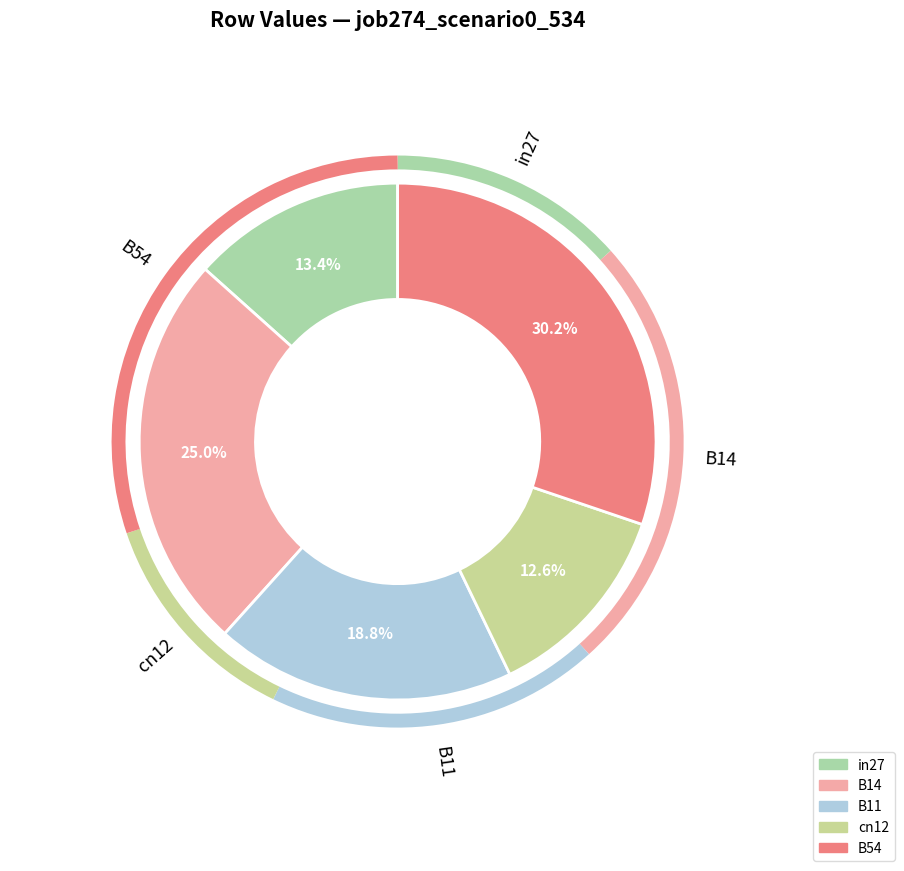

What is the largest slice in the pie chart?

B54